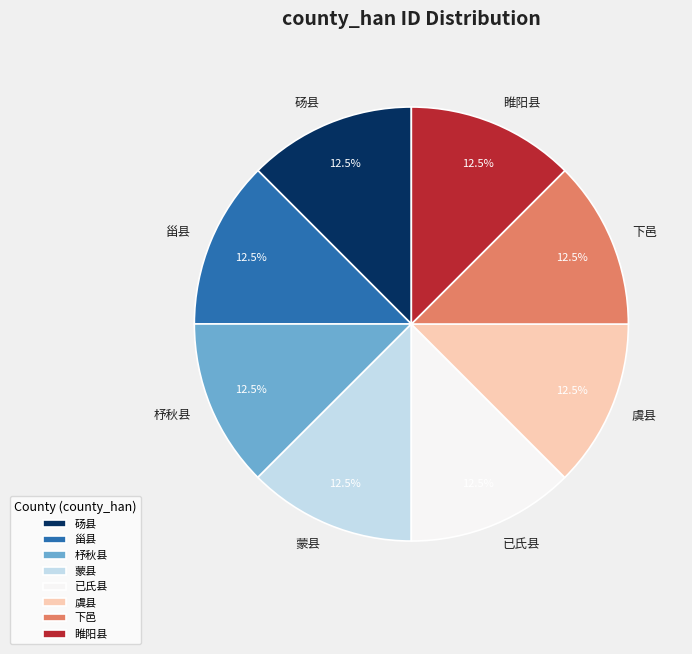

Does 杼秋县 account for over 50% of the chart?

No